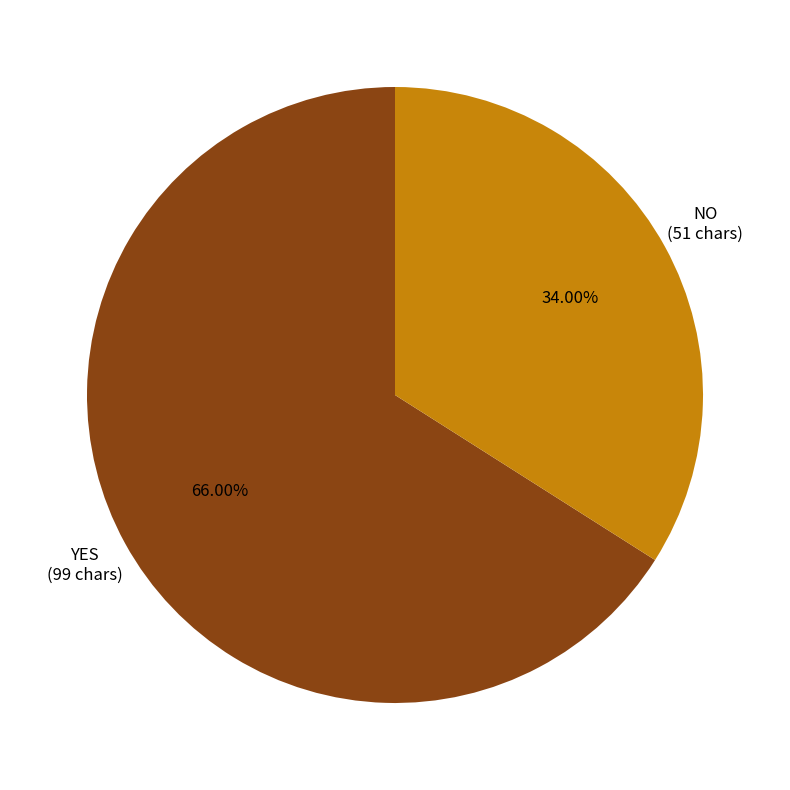

Does YES account for over 50% of the chart?

Yes